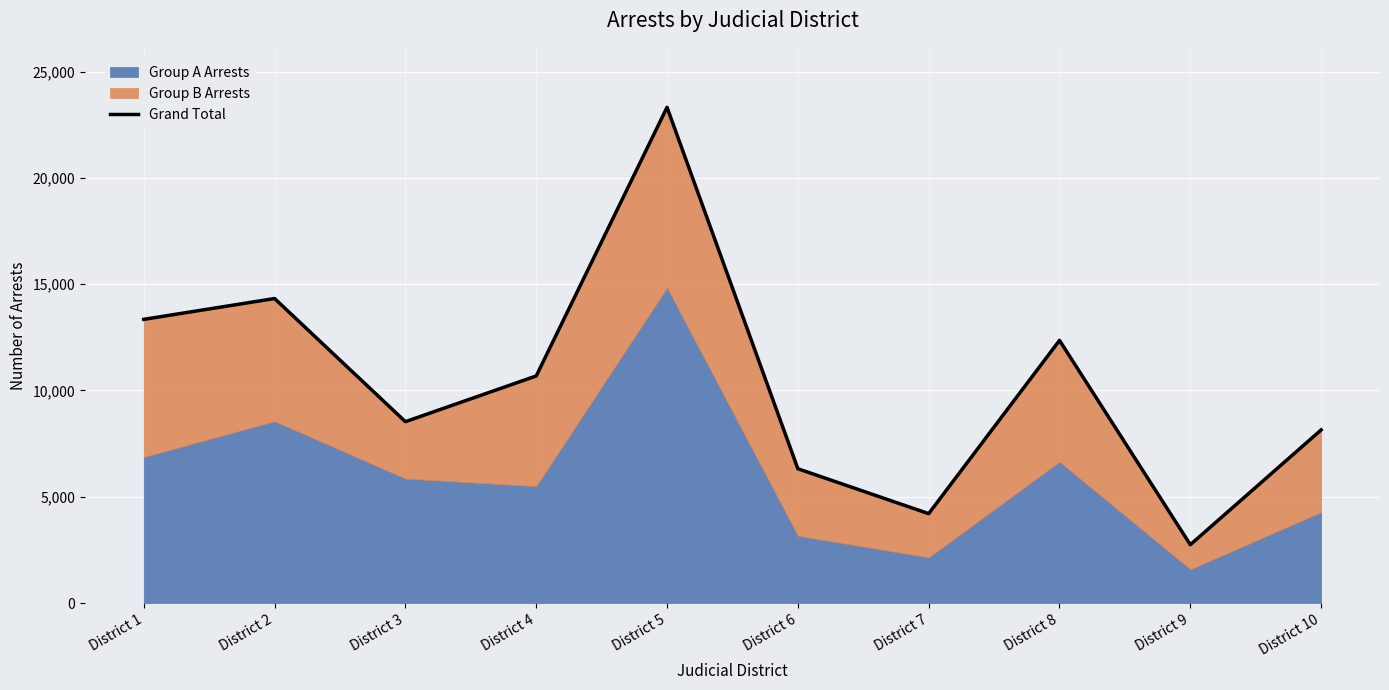

How many points are higher than both their immediate neighbors (excluding endpoints)?

3